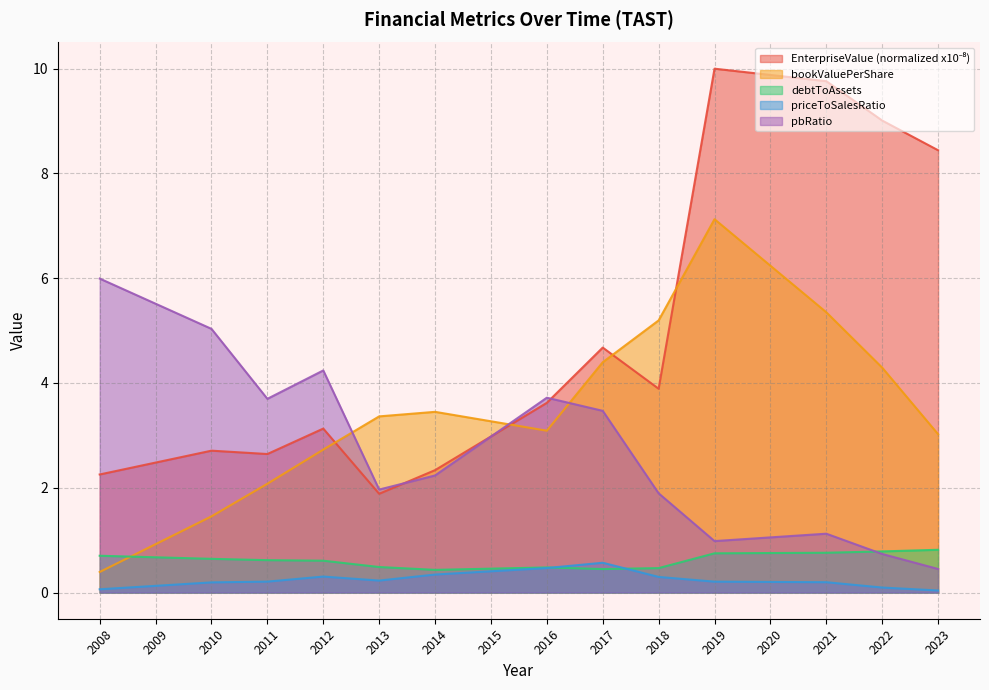

At 2017, list the series in order from largest to smallest.

EnterpriseValue, bookValuePerShare, pbRatio, priceToSalesRatio, debtToAssets